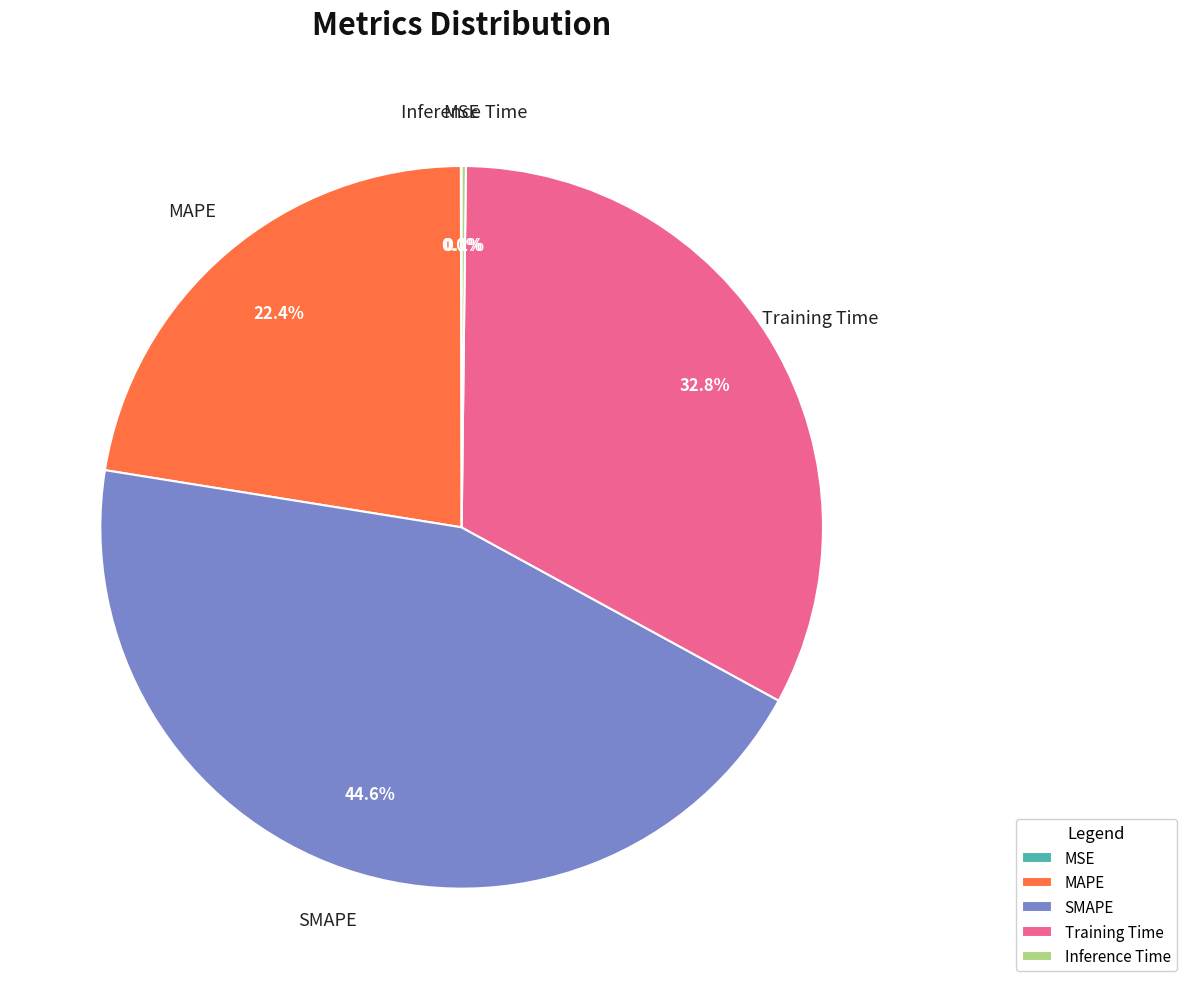

To the nearest percent, what portion does MAPE represent?

22%